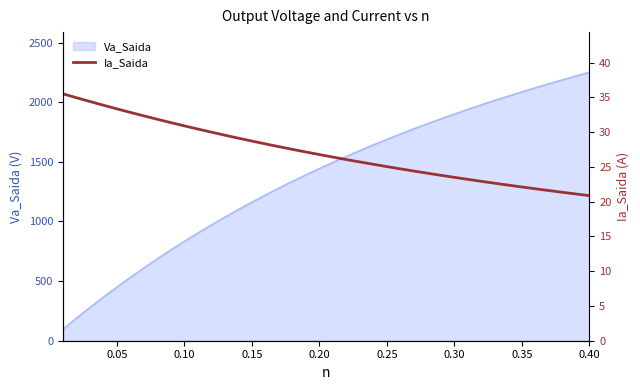

What is the highest value of the Va_Saida series?

2249.8